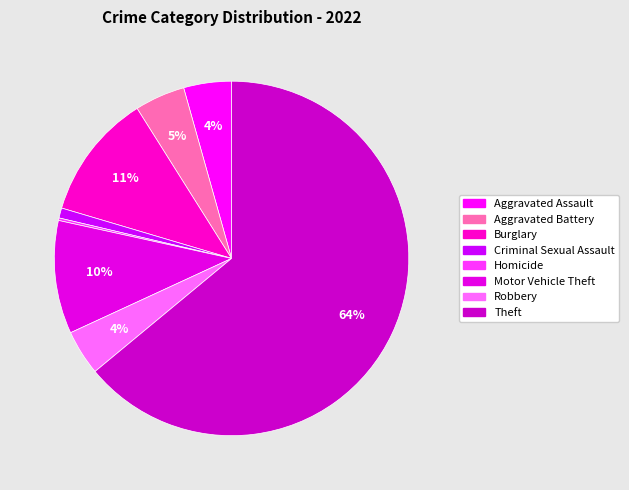

What percentage is NOT represented by Theft?

36.0%